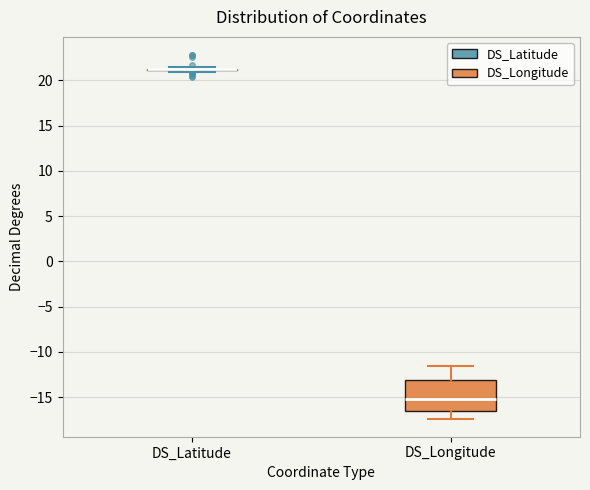

Which box is the tallest, from its lower edge to its upper edge?

DS_Longitude